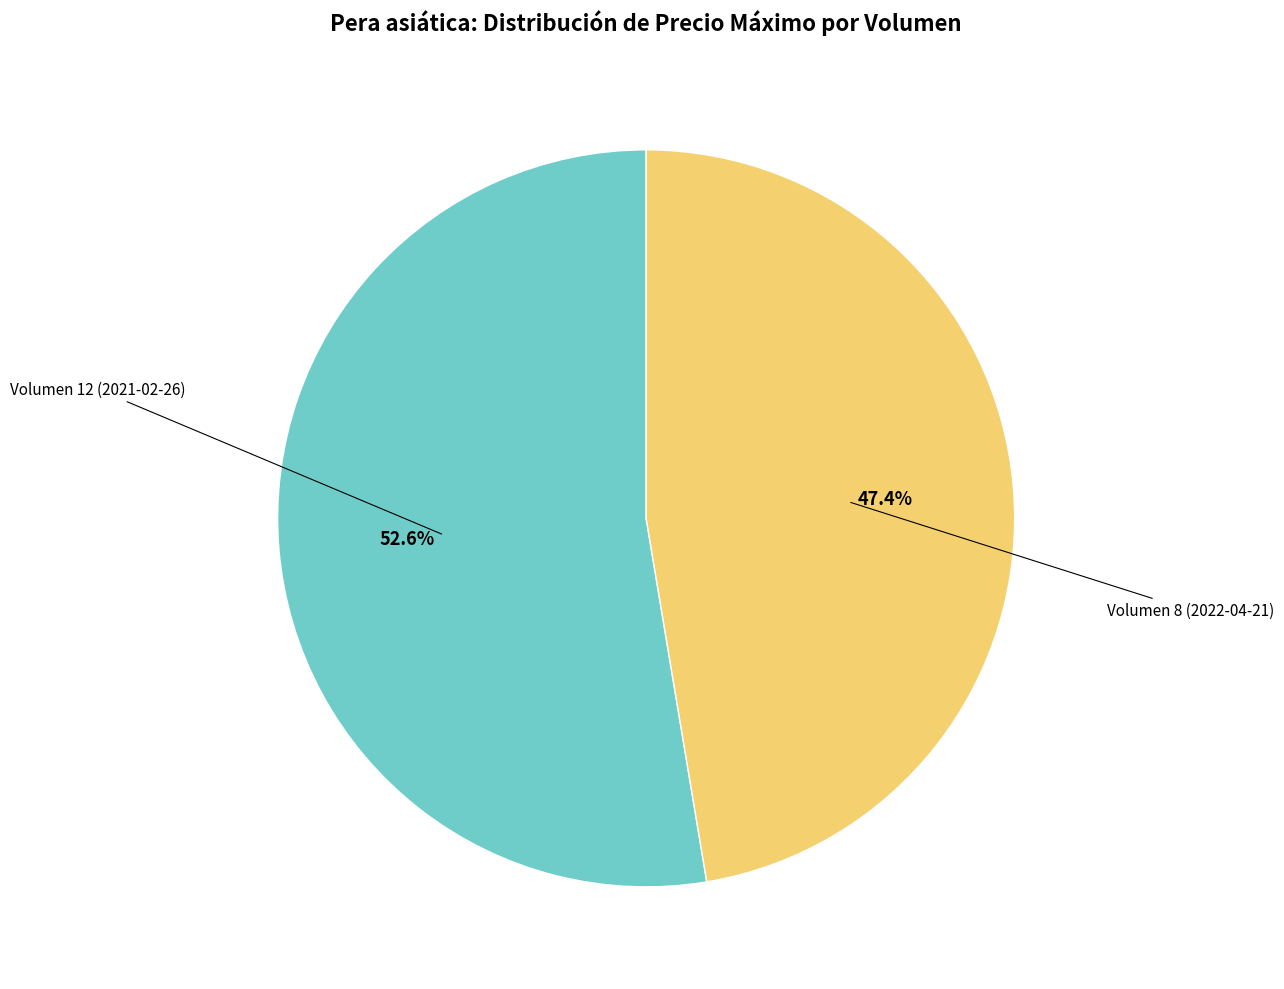

To the nearest percent, what is the difference between the Volumen 8 (2022-04-21) and Volumen 12 (2021-02-26) slice percentages?

5%